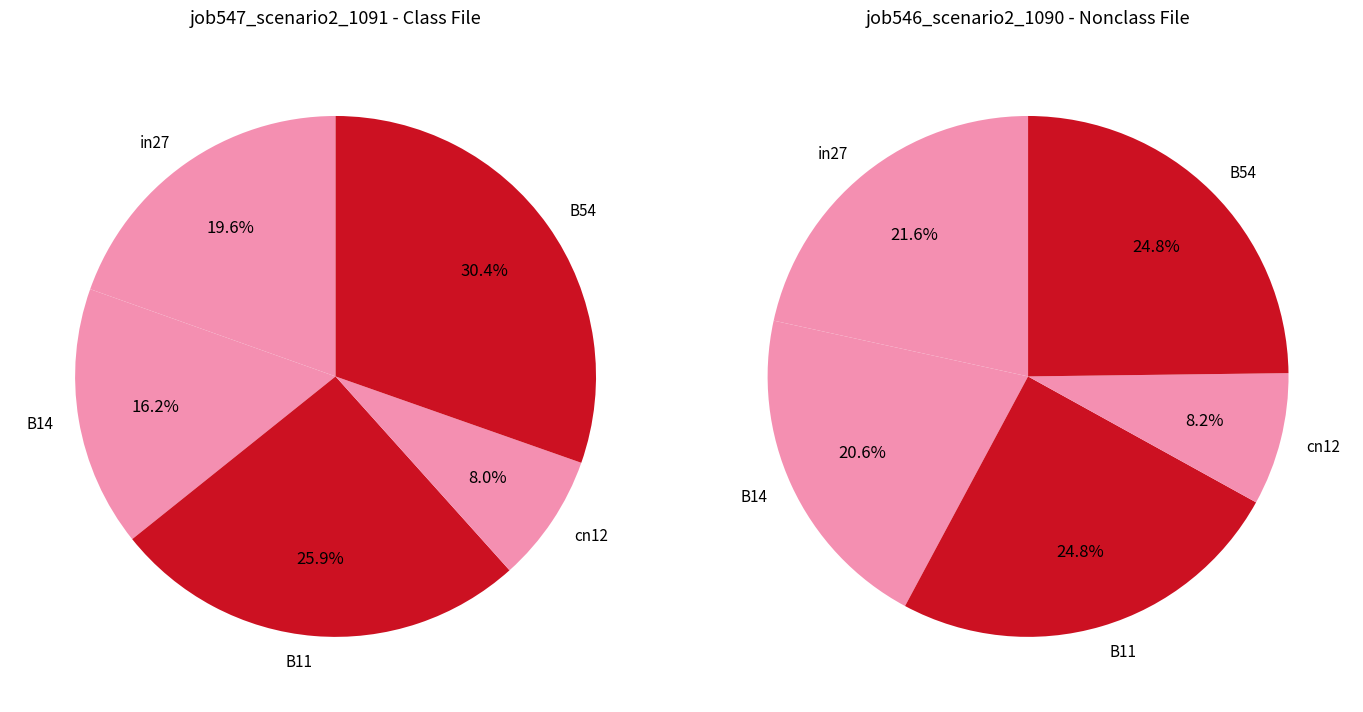

Which slice is the smallest?

cn12